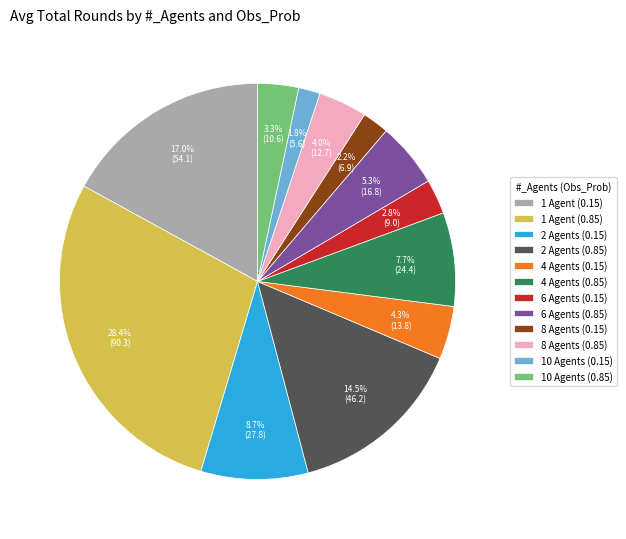

Which category has the biggest portion of the pie?

1 Agent (0.85)